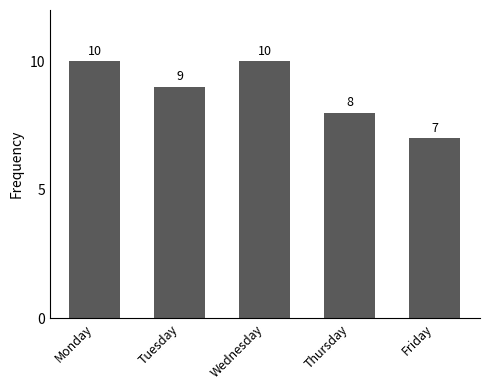

Count the number of categories in the chart.

5